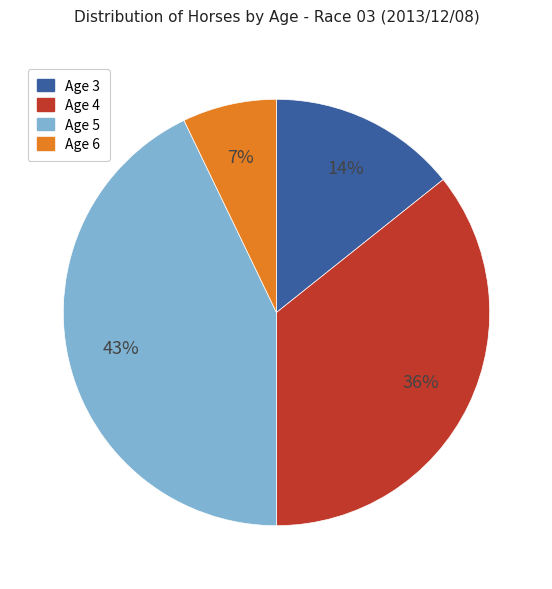

What is the largest slice in the pie chart?

Age 5